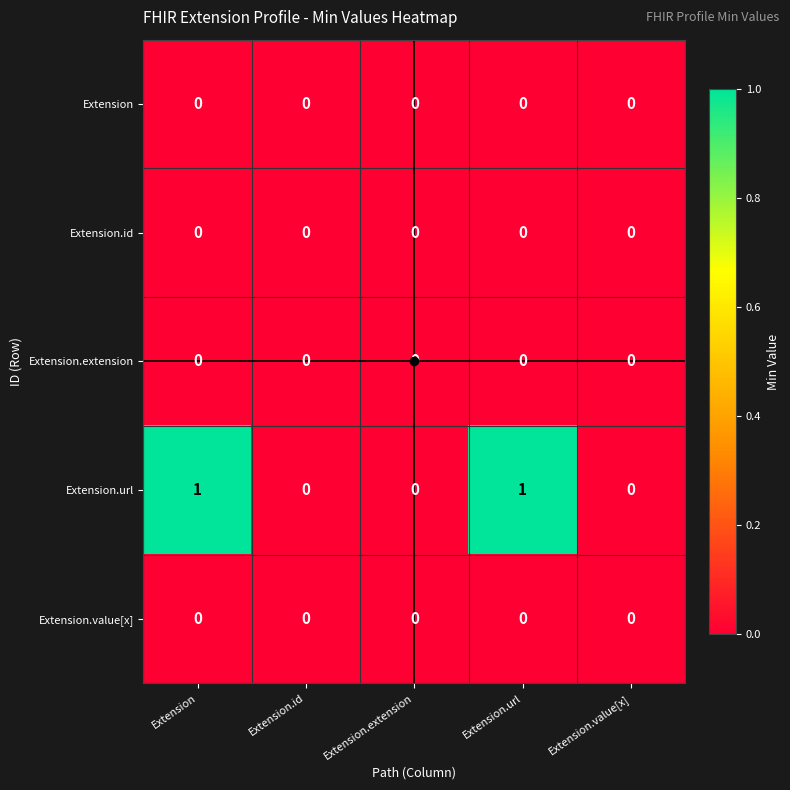

Which series has the largest total across all categories?

Extension.url